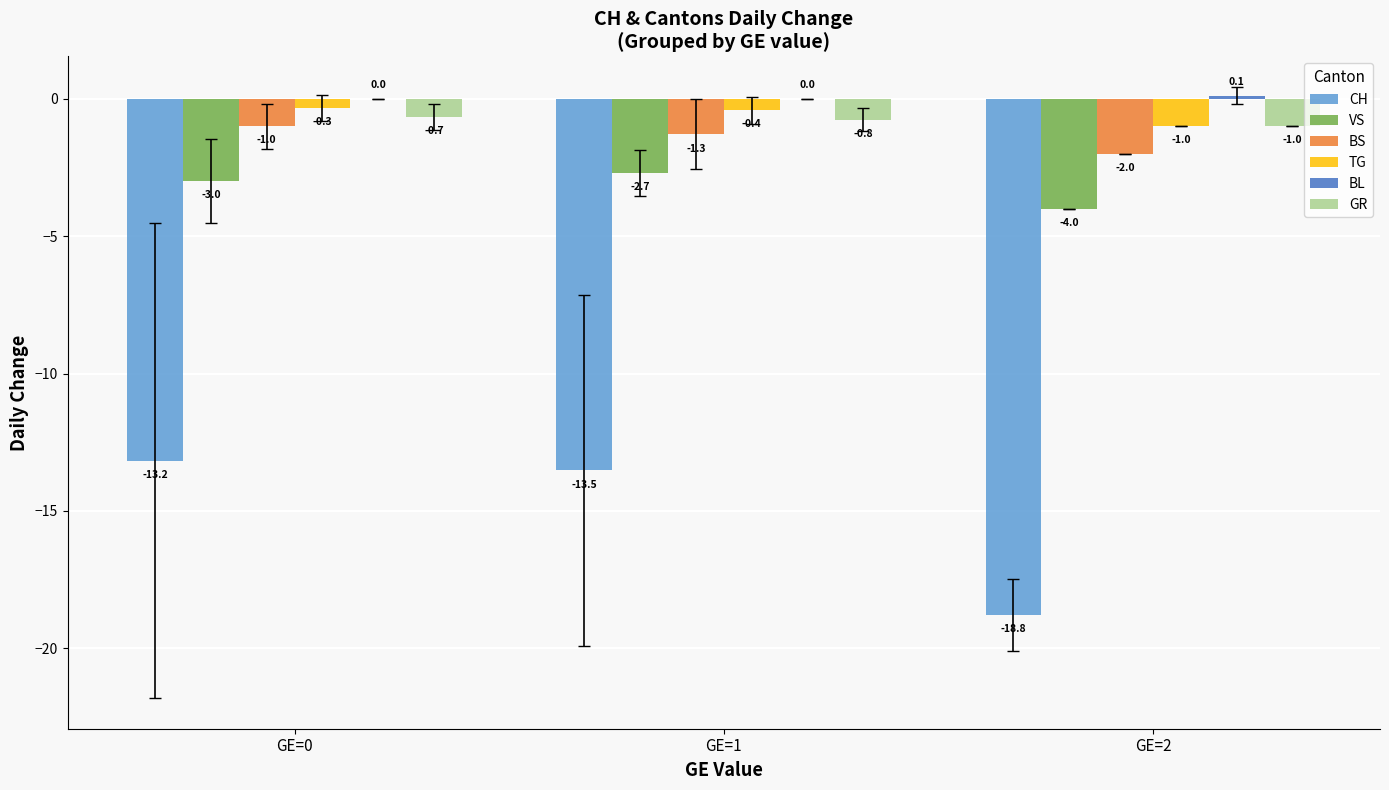

Is the value of BS at GE=0 greater than the value of VS at GE=0?

Yes